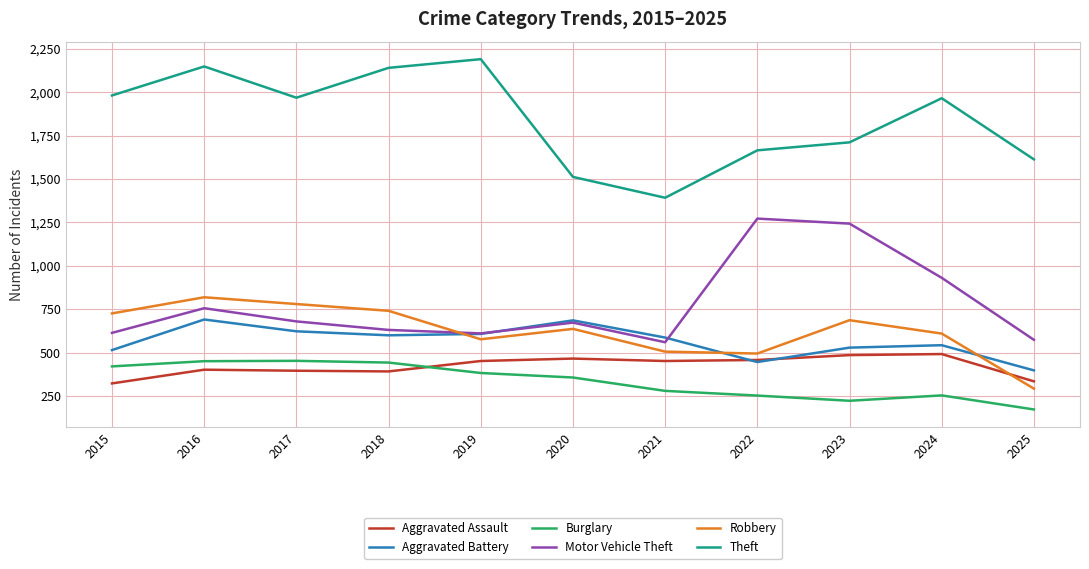

Rank the series by their maximum value, from lowest to highest.

Burglary, Aggravated Assault, Aggravated Battery, Robbery, Motor Vehicle Theft, Theft